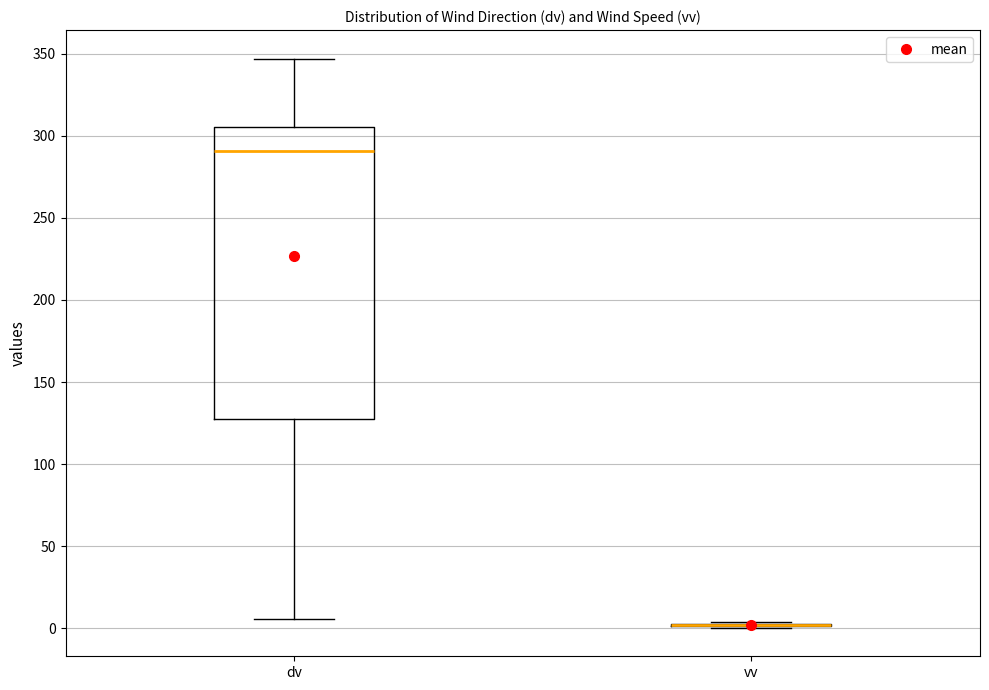

Reading left to right, transcribe this box plot: for each box, give where its median line is, the range the box spans, and where its two whiskers end, as read against the y-axis. The values are not printed on the chart, so give them approximately, as read against the axis.

dv: median 290, box 130 to 305, whiskers 5 to 345
vv: box collapsed to a line at 0, whiskers 0 to 5